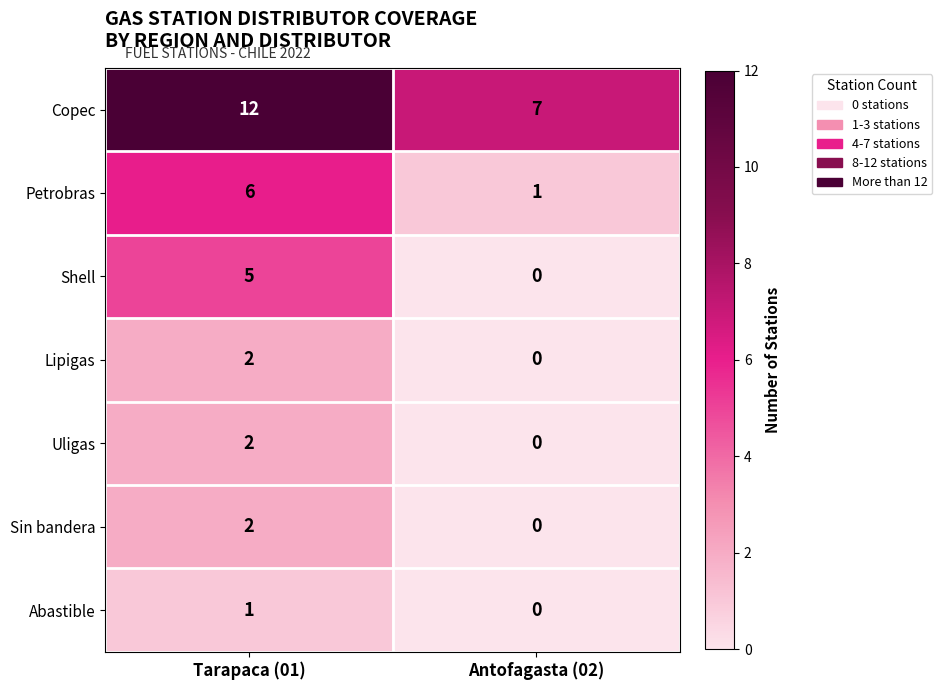

What is the spread (max minus min) of values at Tarapaca (01)?

11